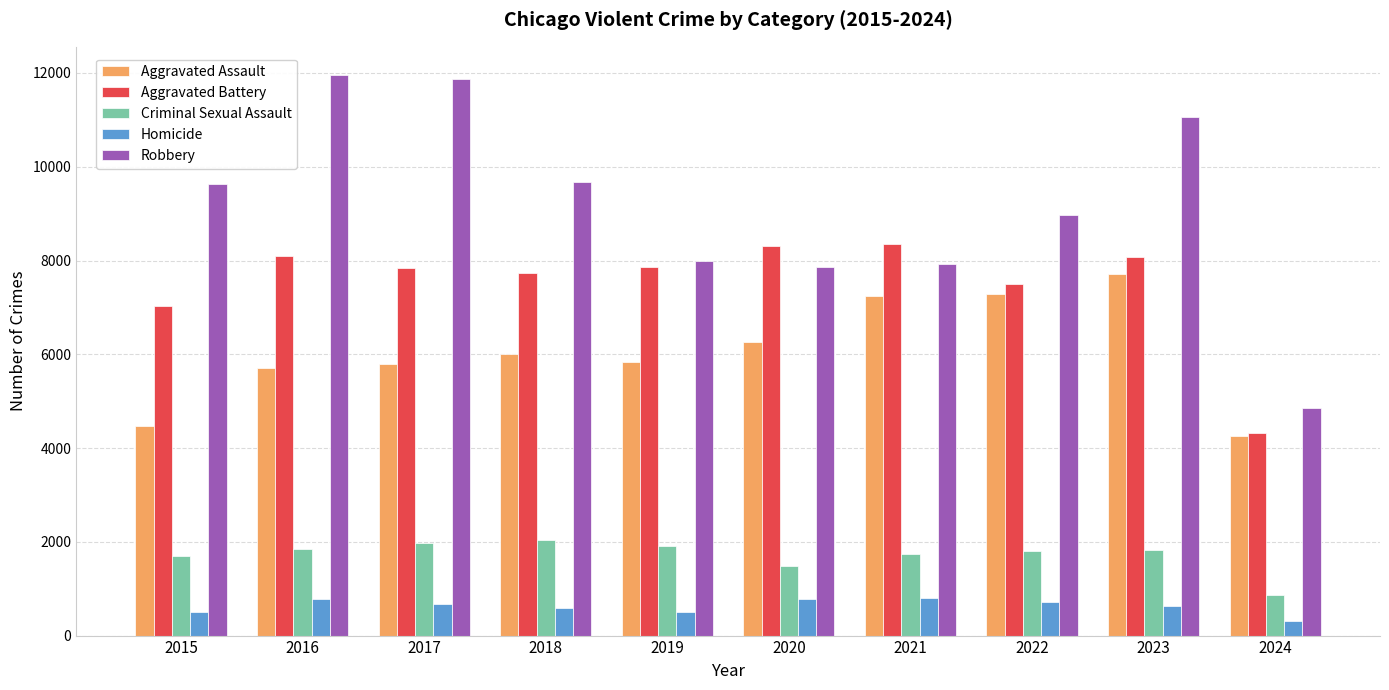

List the series in order of their peak value, highest first.

Robbery, Aggravated Battery, Aggravated Assault, Criminal Sexual Assault, Homicide